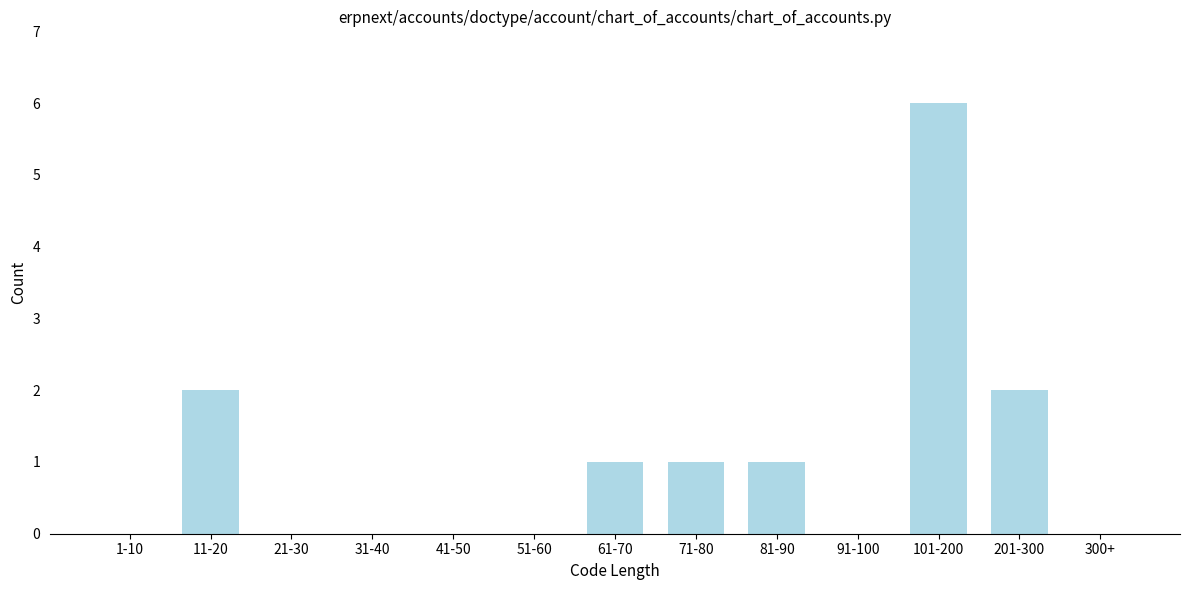

Reading left to right, transcribe all the data shown in this chart.

1-10=0	11-20=2	21-30=0	31-40=0	41-50=0	51-60=0	61-70=1	71-80=1	81-90=1	91-100=0	101-200=6	201-300=2	300+=0